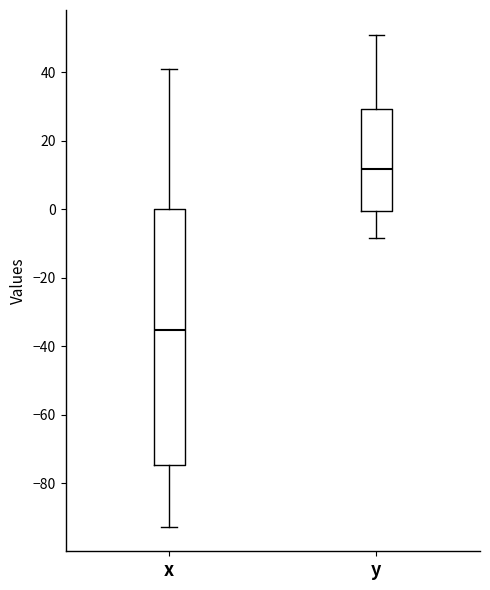

Reading left to right, transcribe this box plot: for each box, give where its median line is, the range the box spans, and where its two whiskers end, as read against the y-axis. The values are not printed on the chart, so give them approximately, as read against the axis.

x: median -36, box -74 to 0, whiskers -92 to 42
y: median 12, box 0 to 30, whiskers -8 to 52